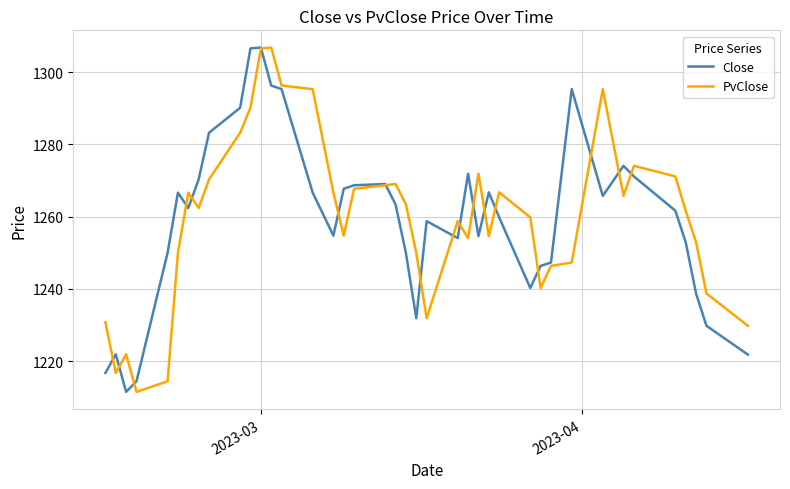

How many distinct data groups are displayed?

2